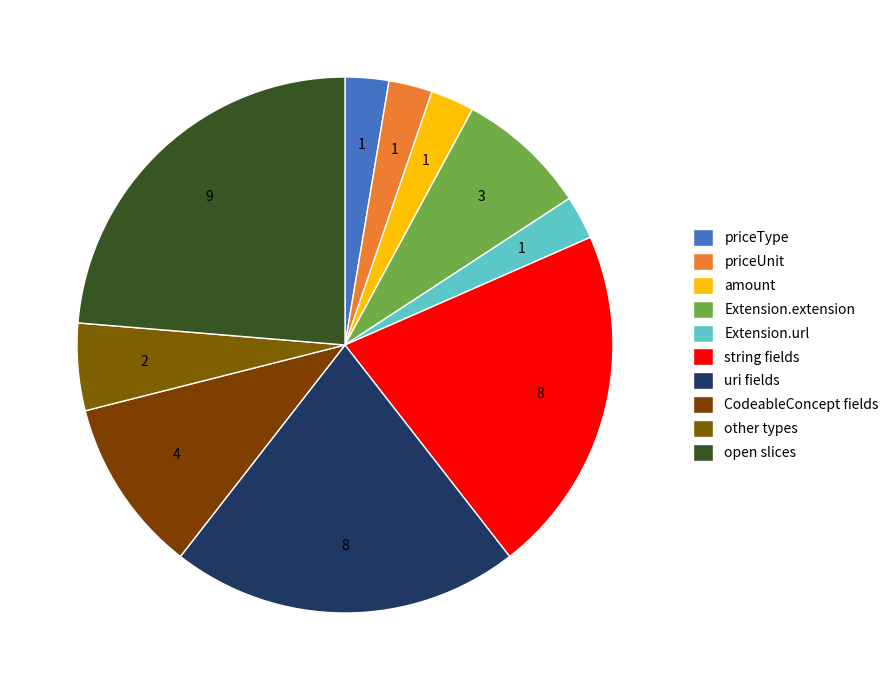

Is it true that Extension.extension is 55% of the pie?

False